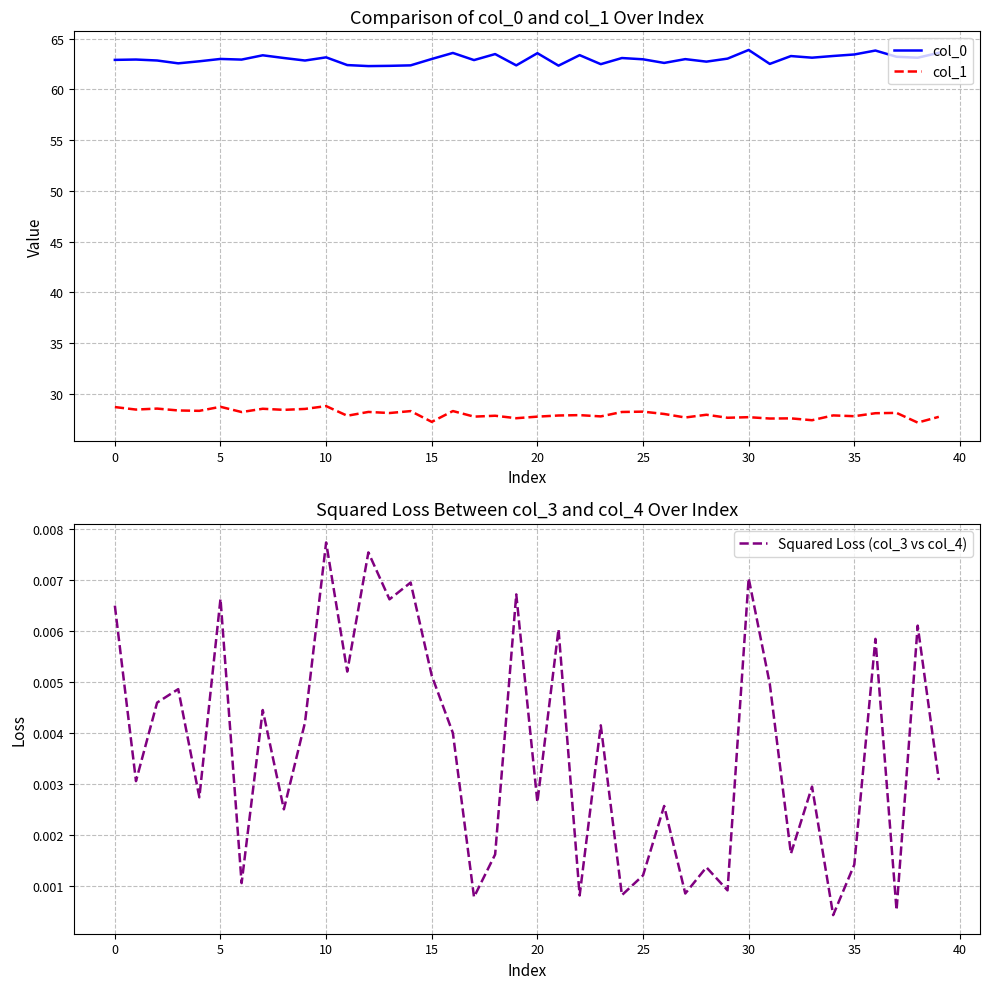

What is the maximum value shown in the chart?

63.9